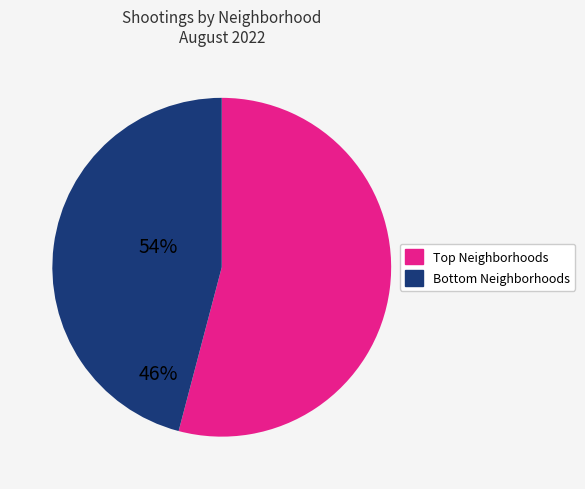

Does any single category account for the majority?

Yes